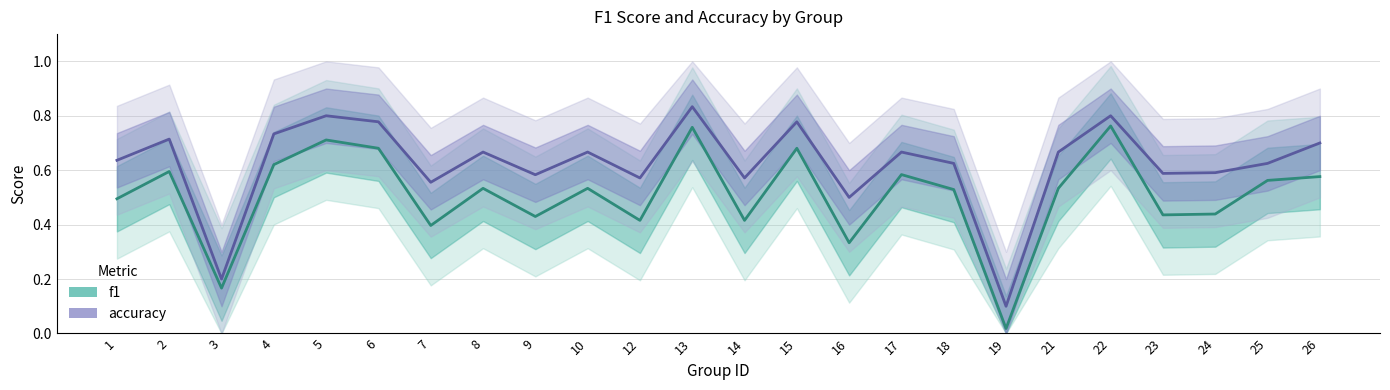

Is it true that f1 equals 0.9 at 4?

False